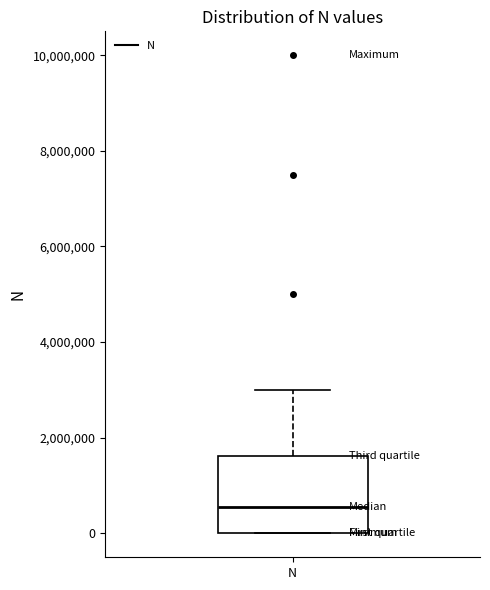

Transcribe this box plot: give where the median line is, the range the box spans, and where the two whiskers end, as read against the y-axis. The values are not printed on the chart, so give them approximately, as read against the axis.

median 600000, box 0 to 1600000, whiskers 0 to 3000000